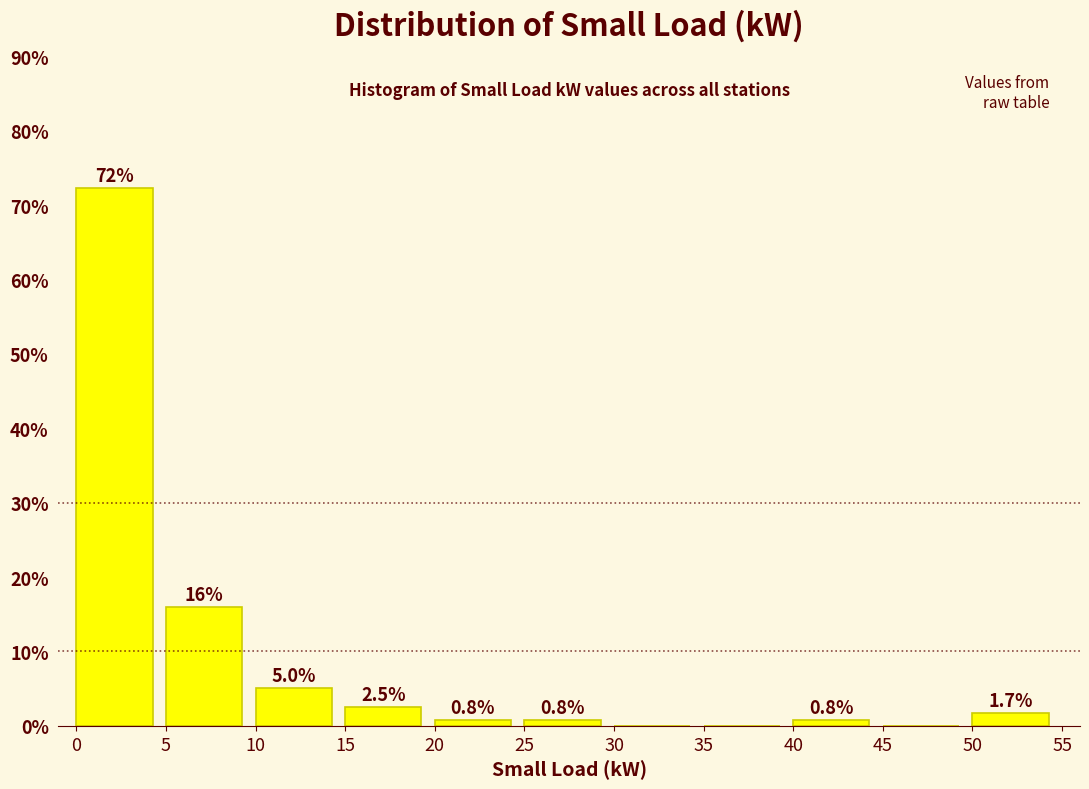

Which range on the x-axis has the tallest bar?

0 to 5